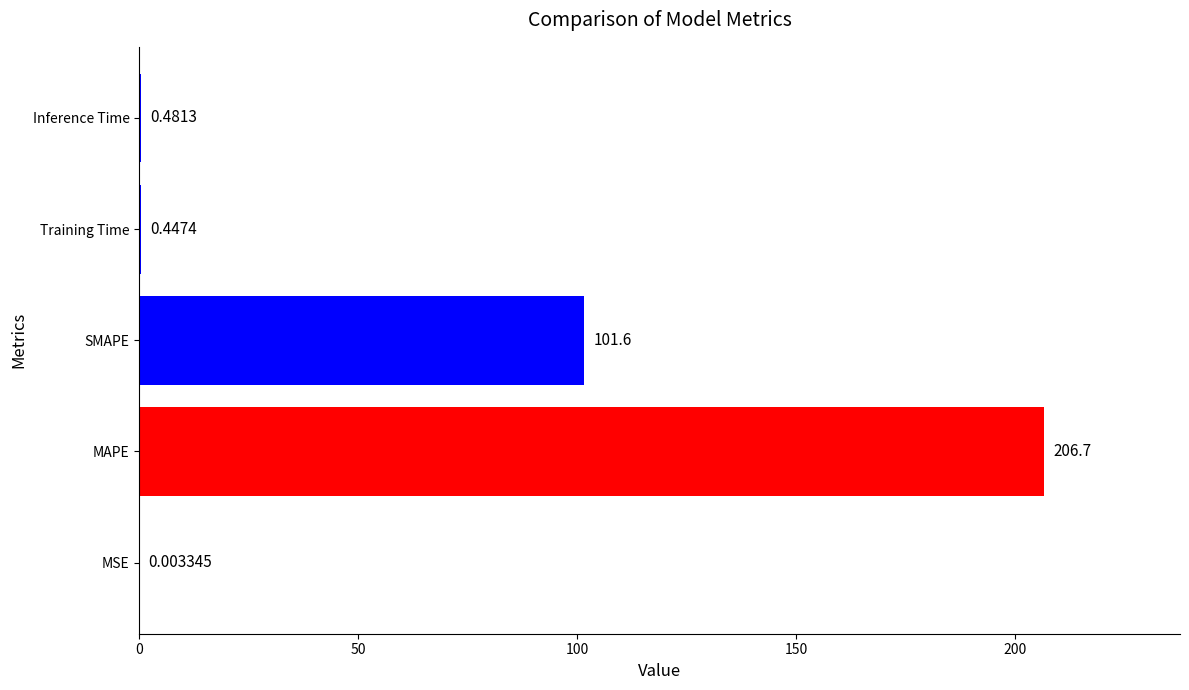

What is the sum of the values at SMAPE and MAPE?

308.3